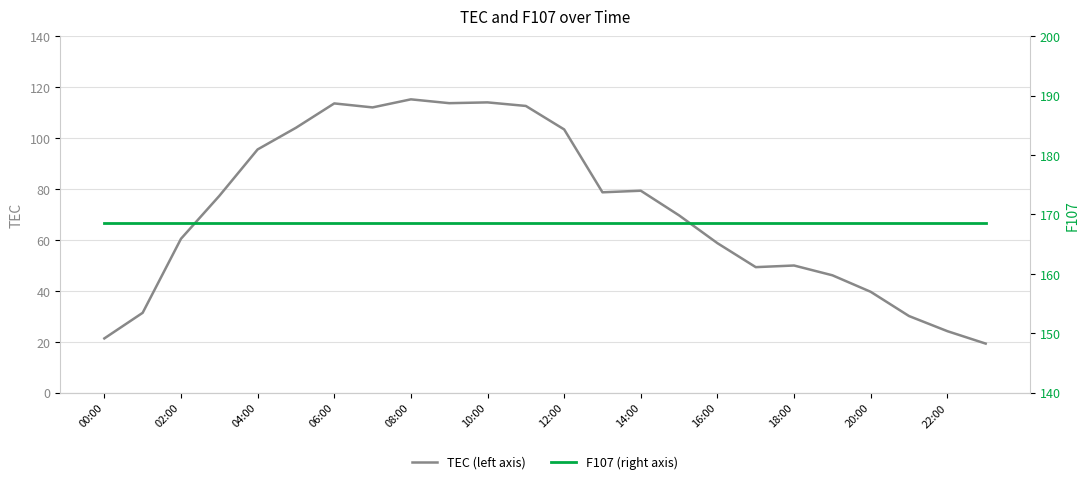

True or false: F107 (right axis) and TEC (left axis) cross at least once.

False